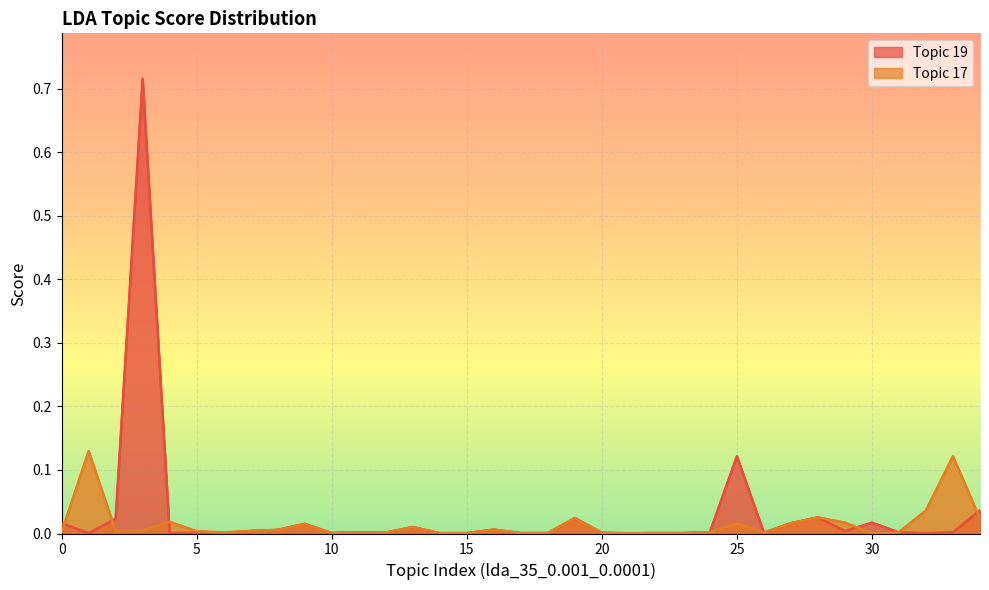

Rank the series by their average value, from highest to lowest.

19, 17